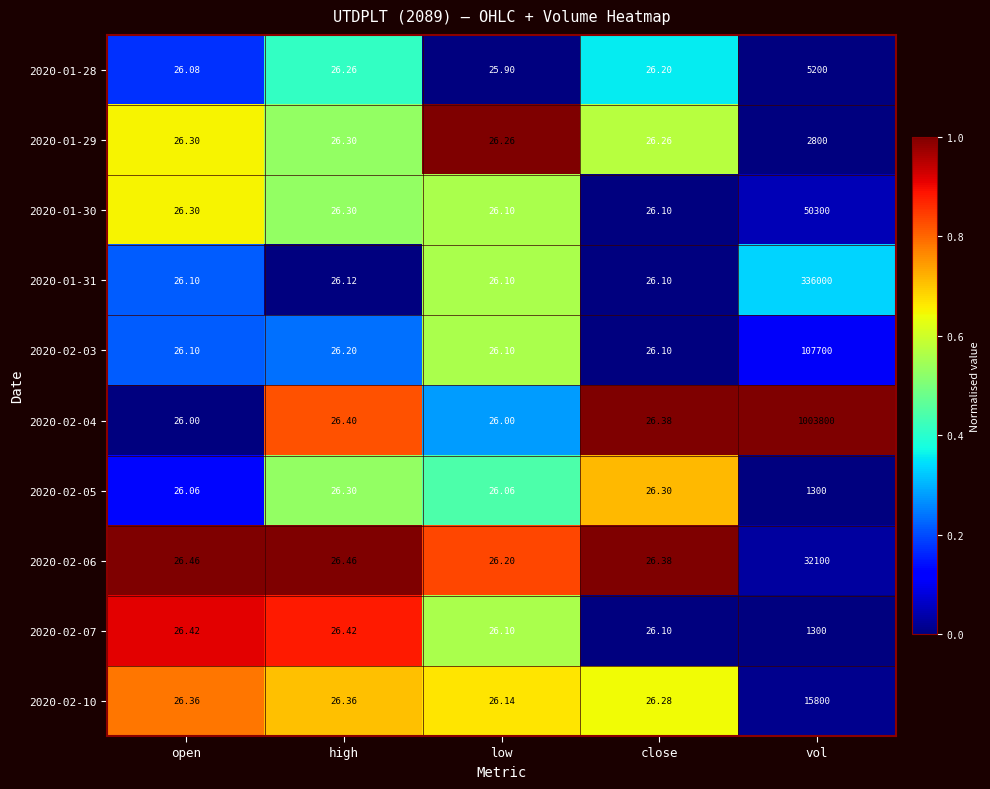

At which category is the sum across all series the highest?

vol